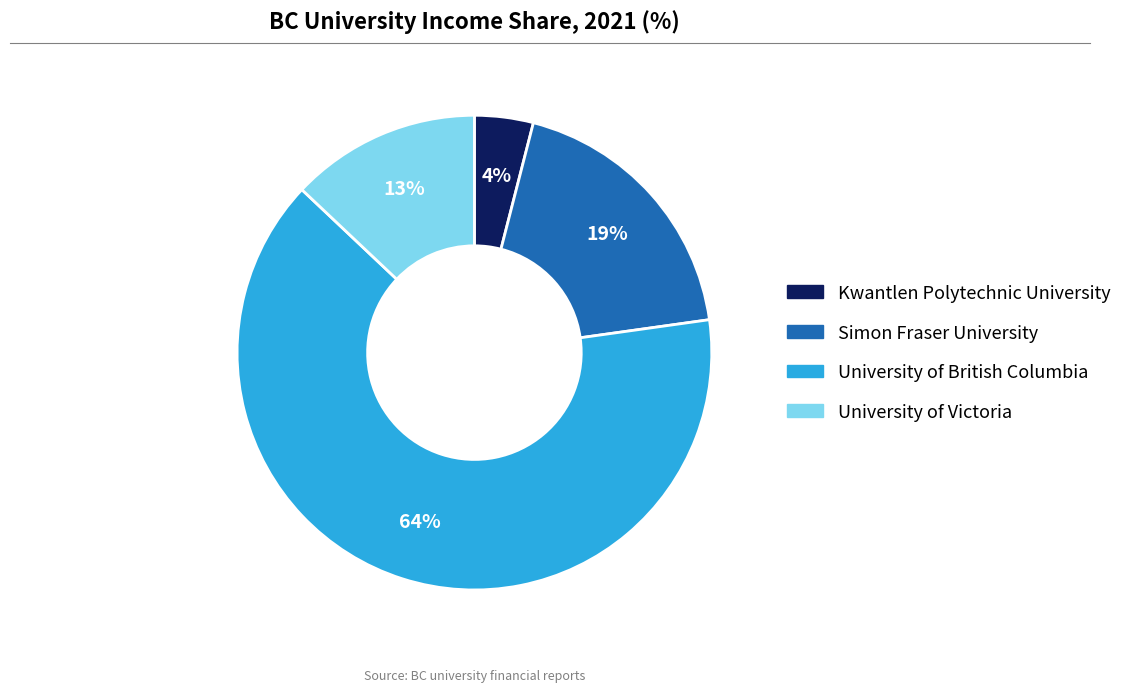

To the nearest percent, what is the combined percentage of Simon Fraser University and University of Victoria?

32%